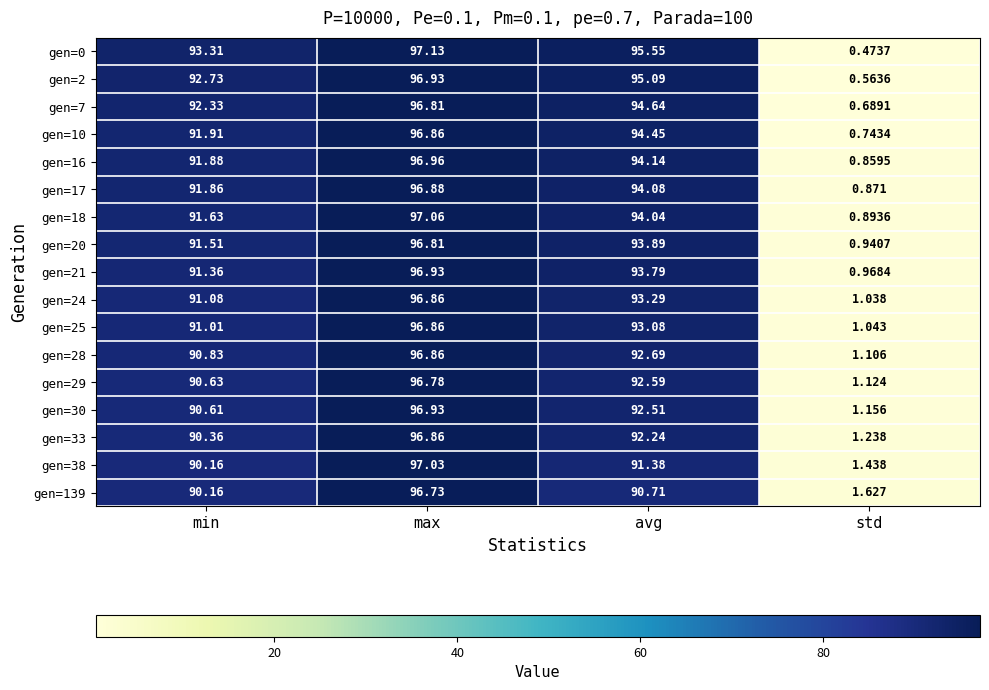

Which category has the highest value in the gen=20 series?

max